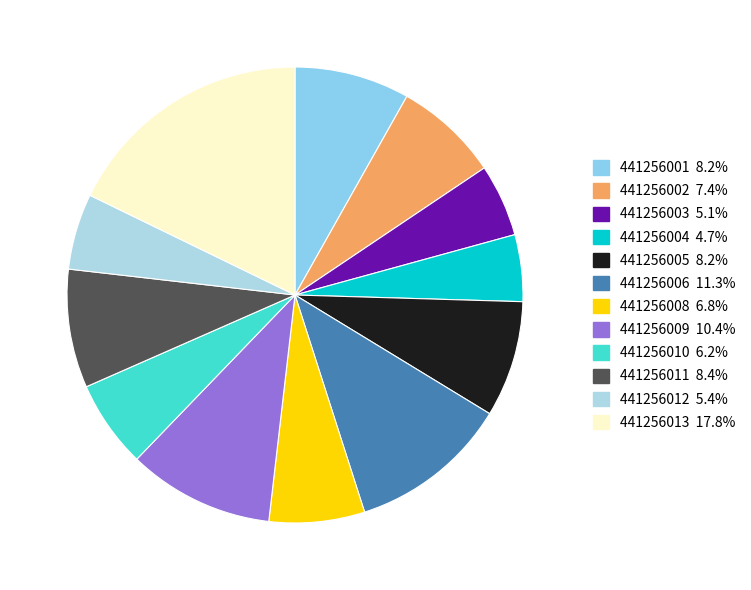

How many segments does this pie chart have?

12